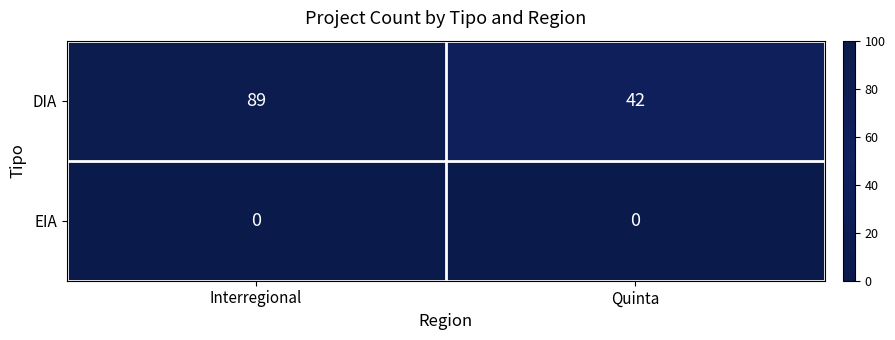

Rank the series by their maximum value, from lowest to highest.

EIA, DIA